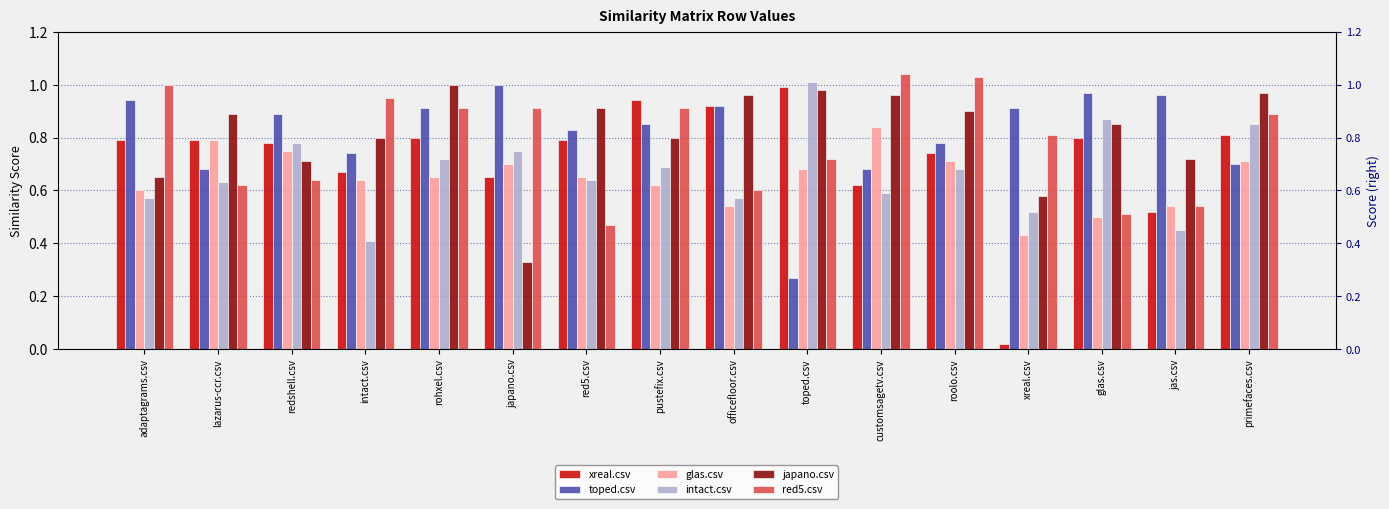

What position from the right is glas.csv?

3